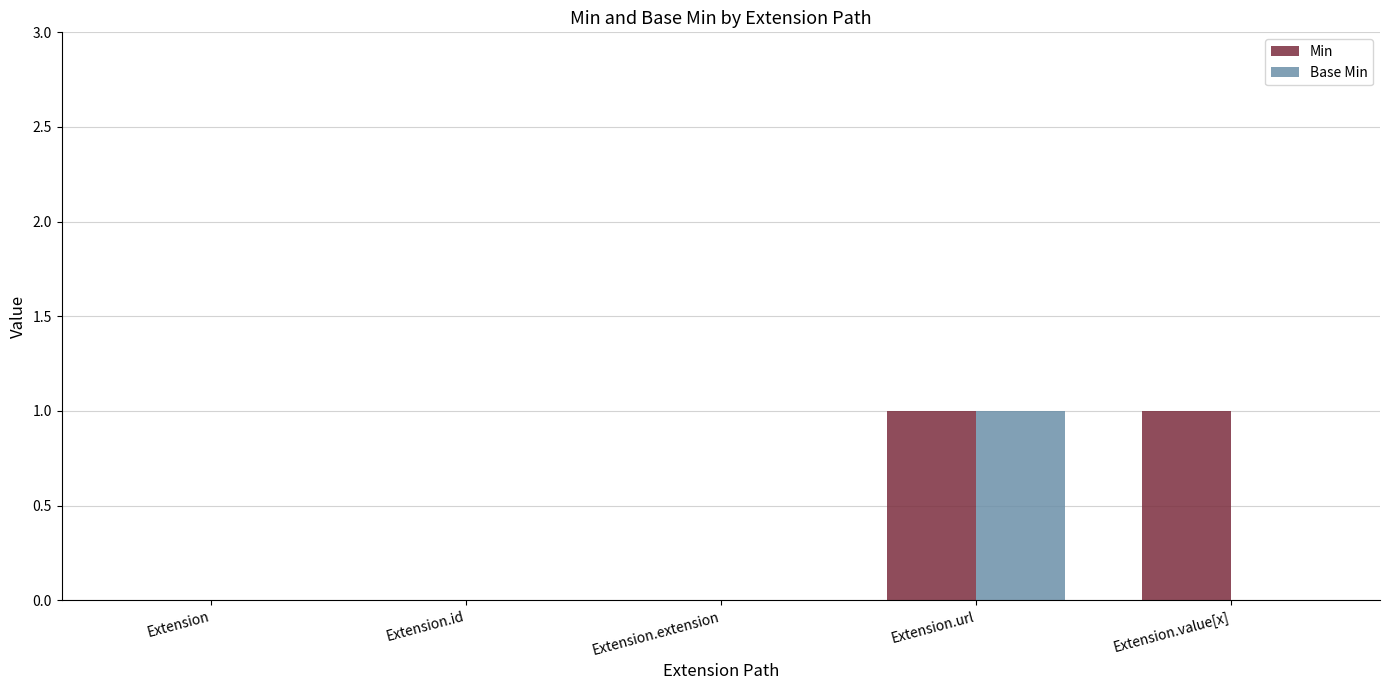

At which category is the sum across all series the highest?

Extension.url